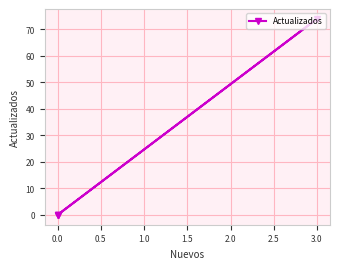

How many data points are above 0?

1